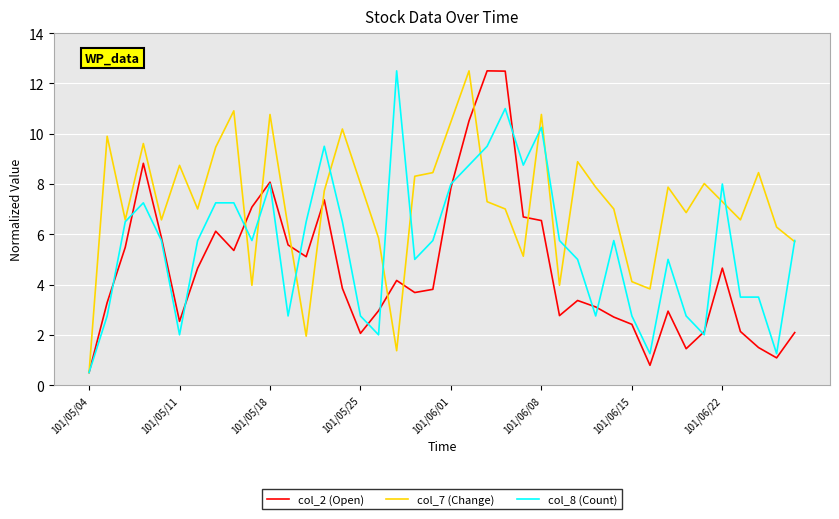

What is the minimum value shown in the chart?

0.5